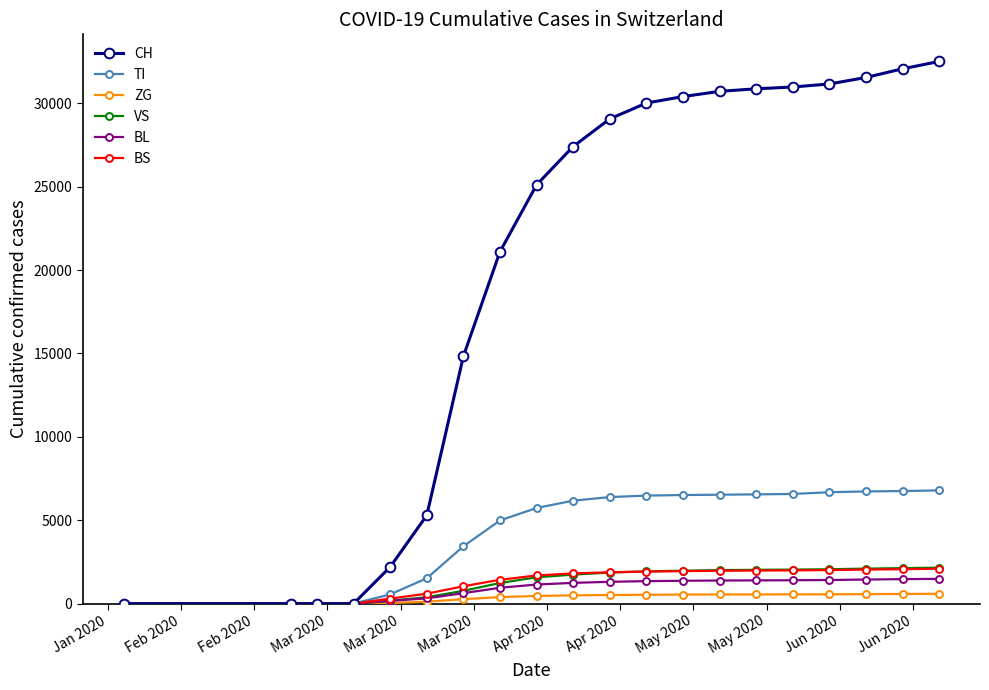

What is the maximum value for VS?

2158